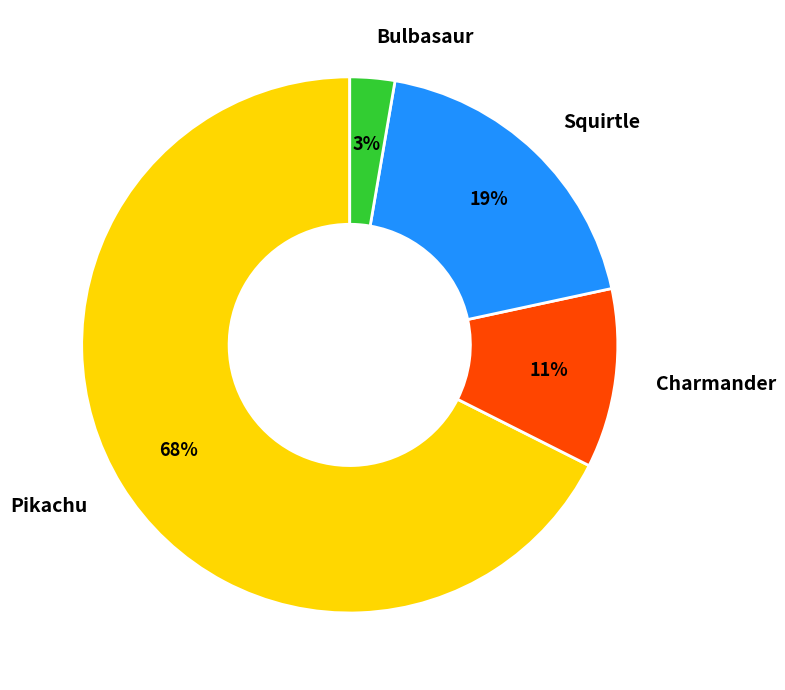

To the nearest percent, what portion does Bulbasaur represent?

3%